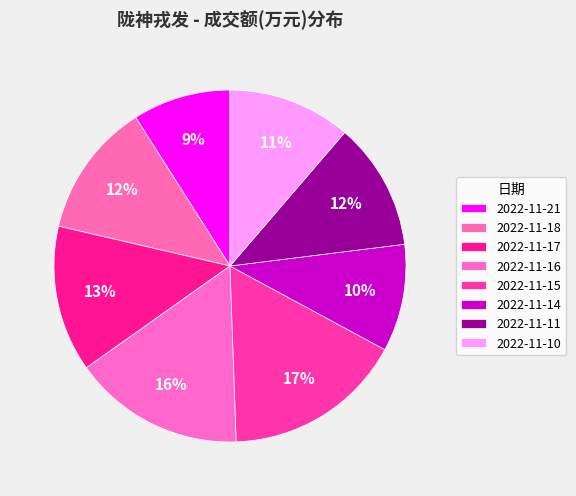

Count the number of slices in the pie.

8